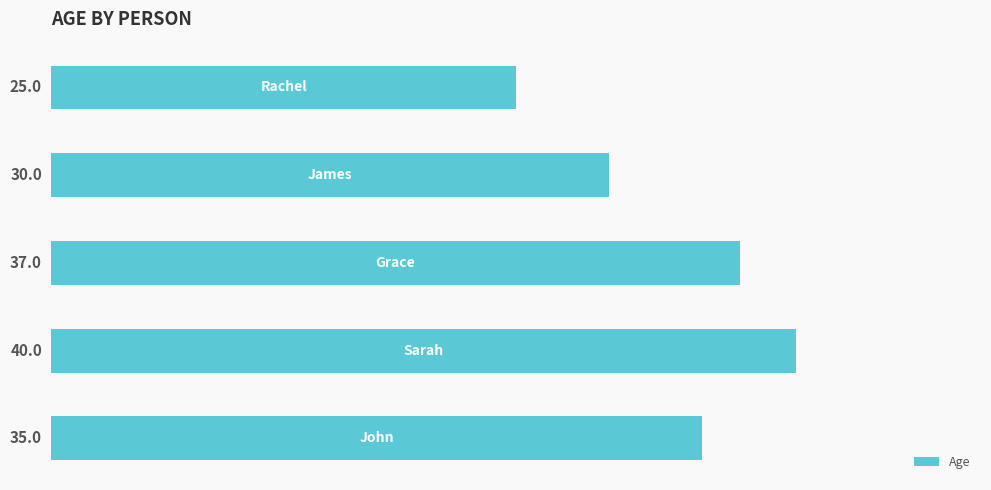

What is the average value?

33